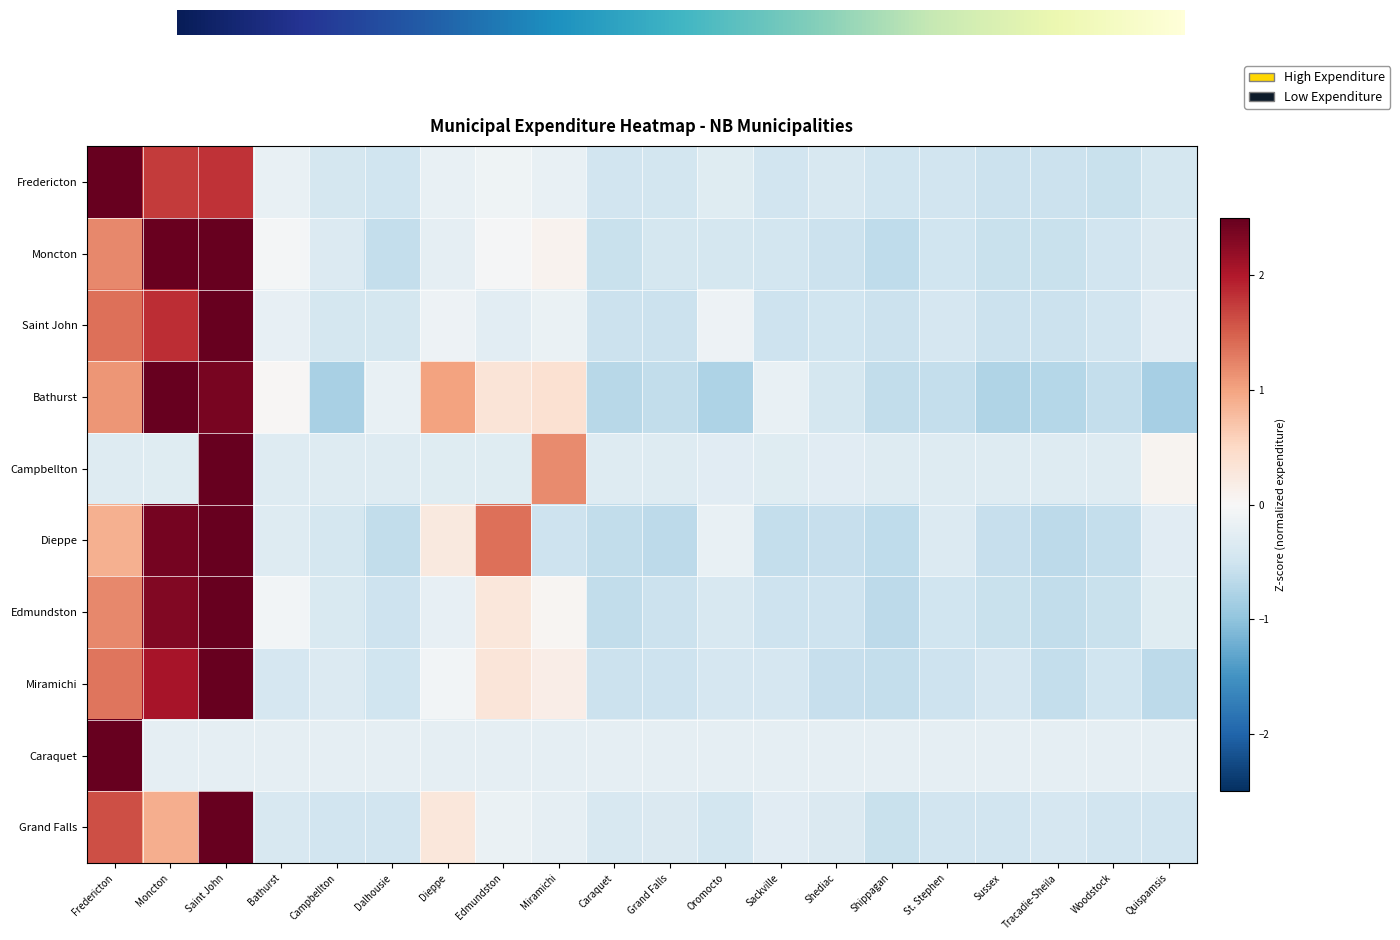

Between Oromocto and Grand Falls, which is larger?

Oromocto